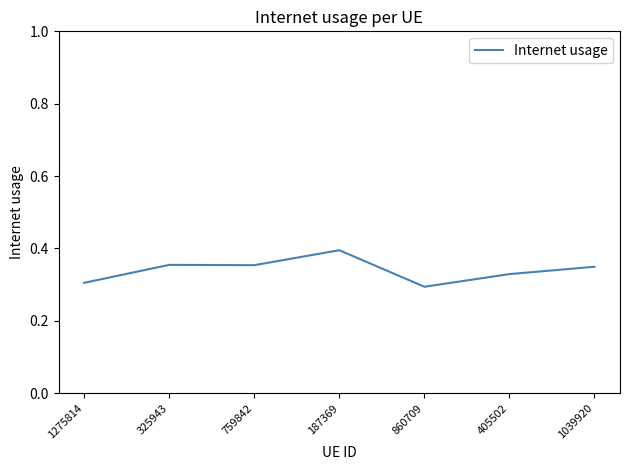

True or false: the data shows 0.5 at 759842.

False